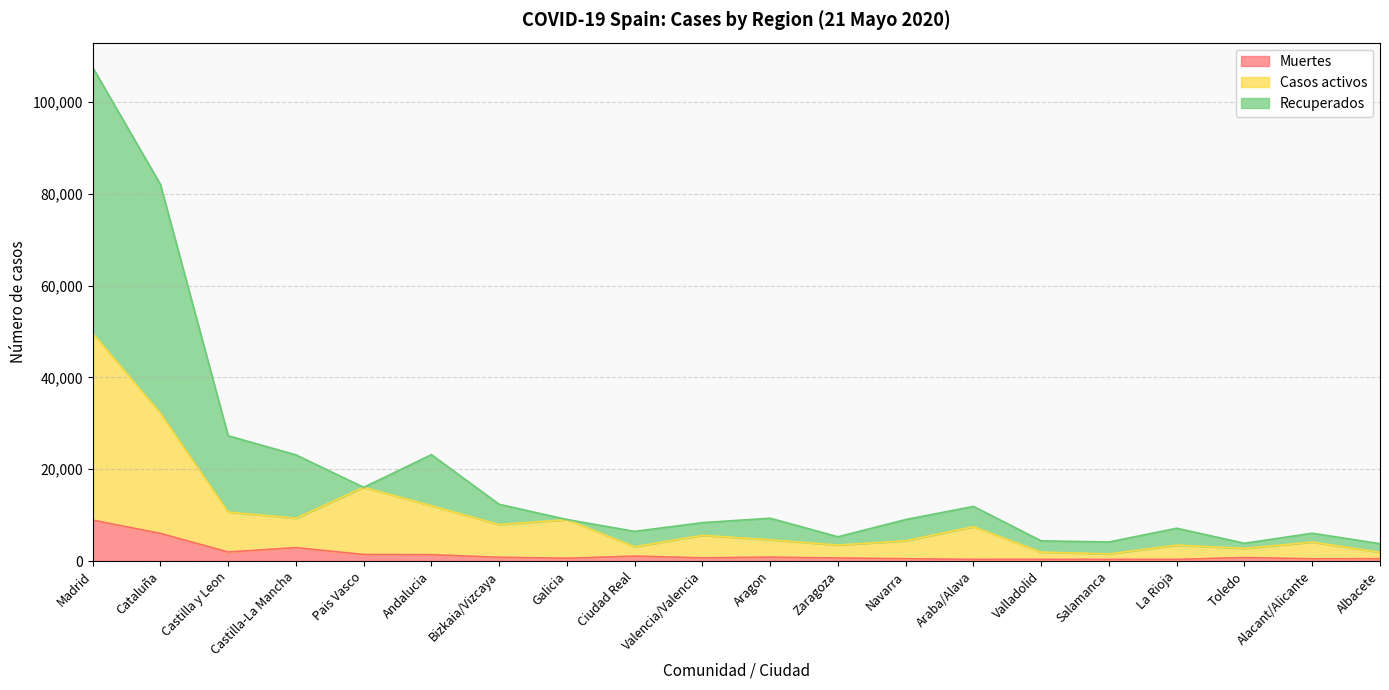

How many interior local peaks does the Casos activos series have?

6